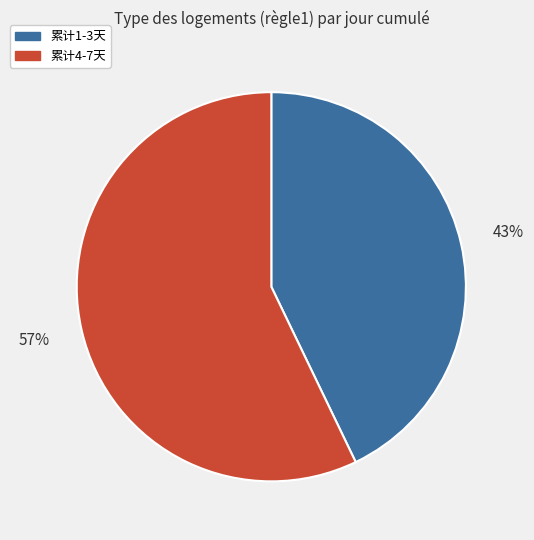

Is there any slice that represents more than half of the pie?

Yes